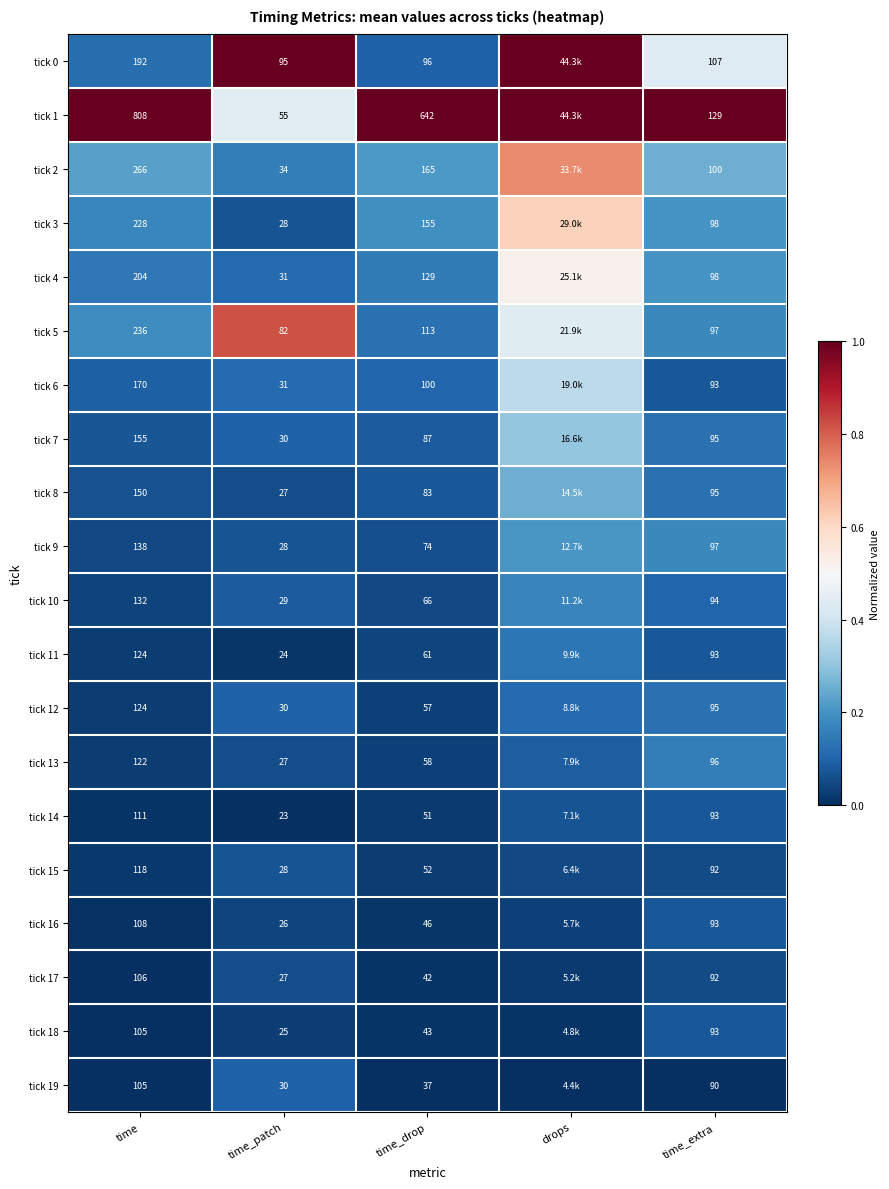

At how many categories does at least one series exceed 0?

5